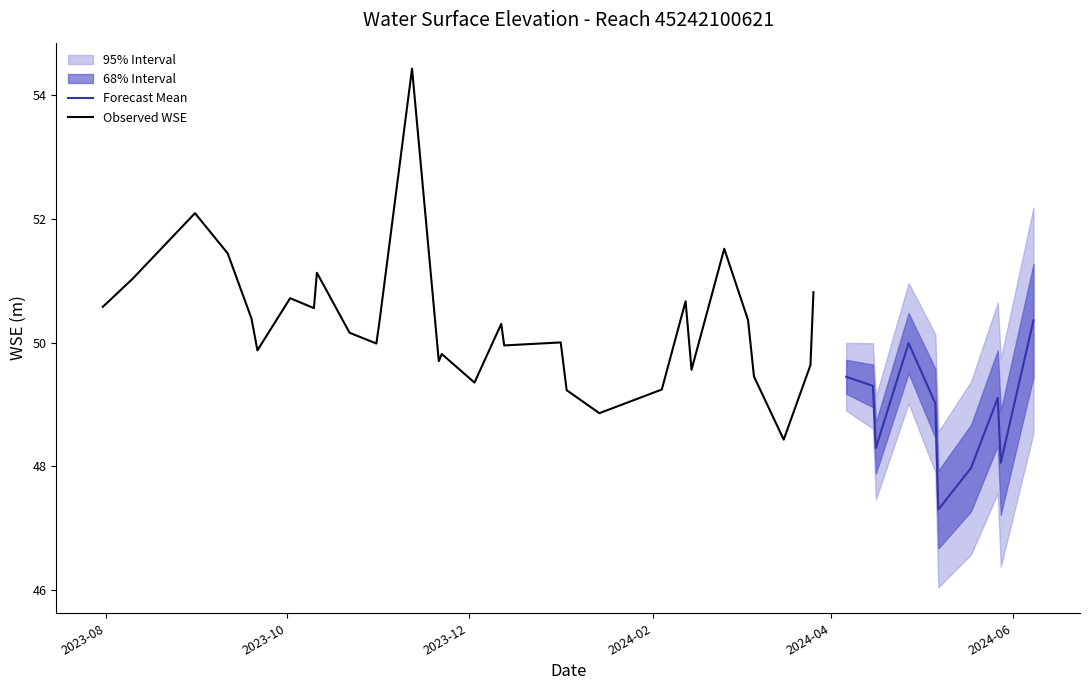

Which category has the highest value across all series?

2023-11-12